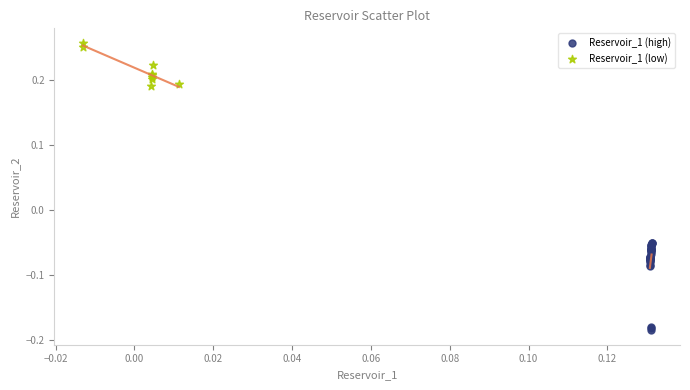

Which series contains the lowest Y value?

Reservoir_1 (high)